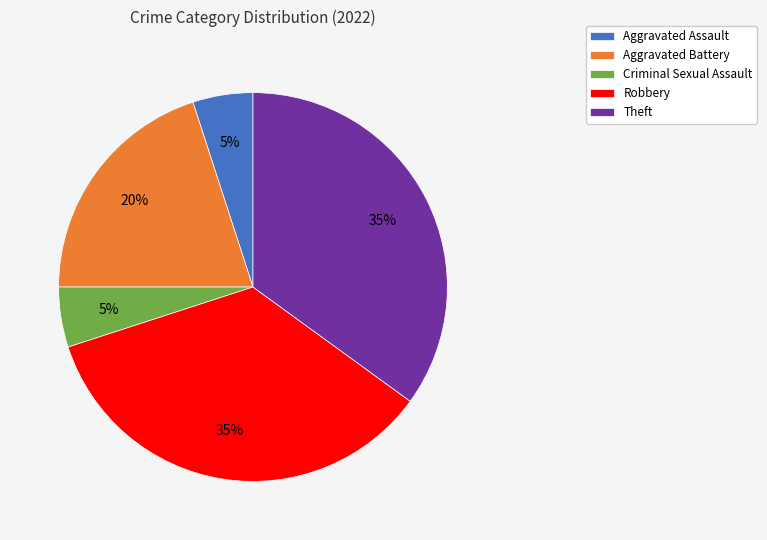

Combined, do Aggravated Battery and Robbery account for over 50%?

Yes